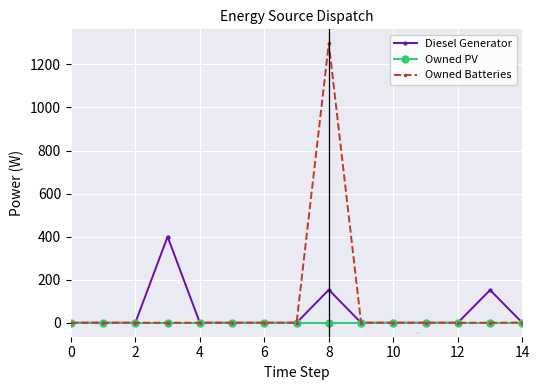

True or false: Owned Batteries and Diesel Generator intersect in this chart.

True